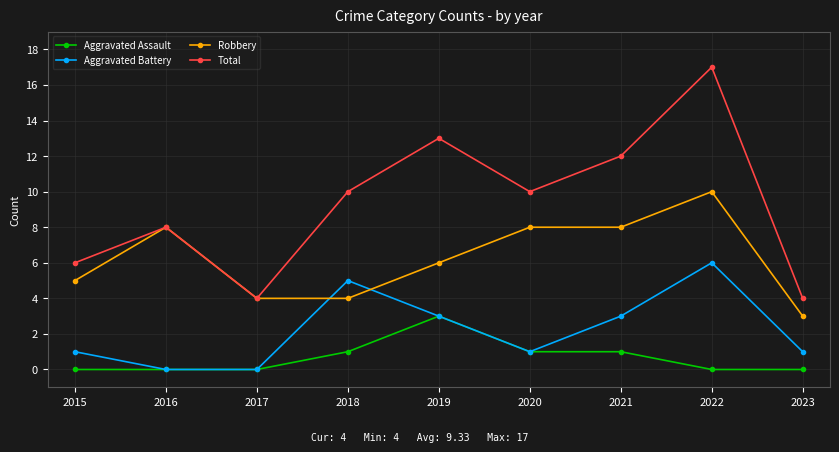

Between 2017 and 2020, which series saw the biggest shift?

Total